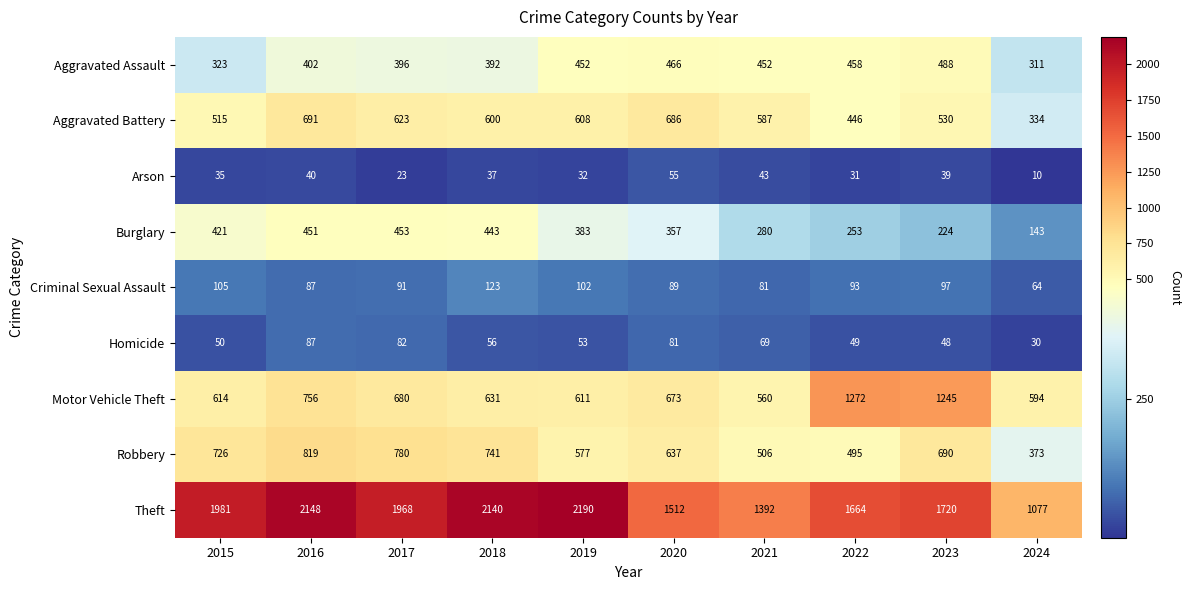

What is the difference between the Burglary values at 2015 and 2016?

30